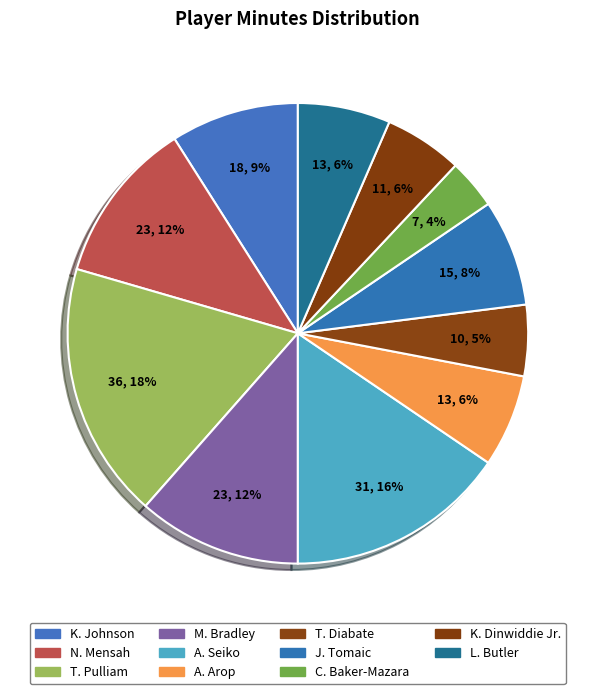

What is the change in value from A. Arop to T. Diabate?

-3